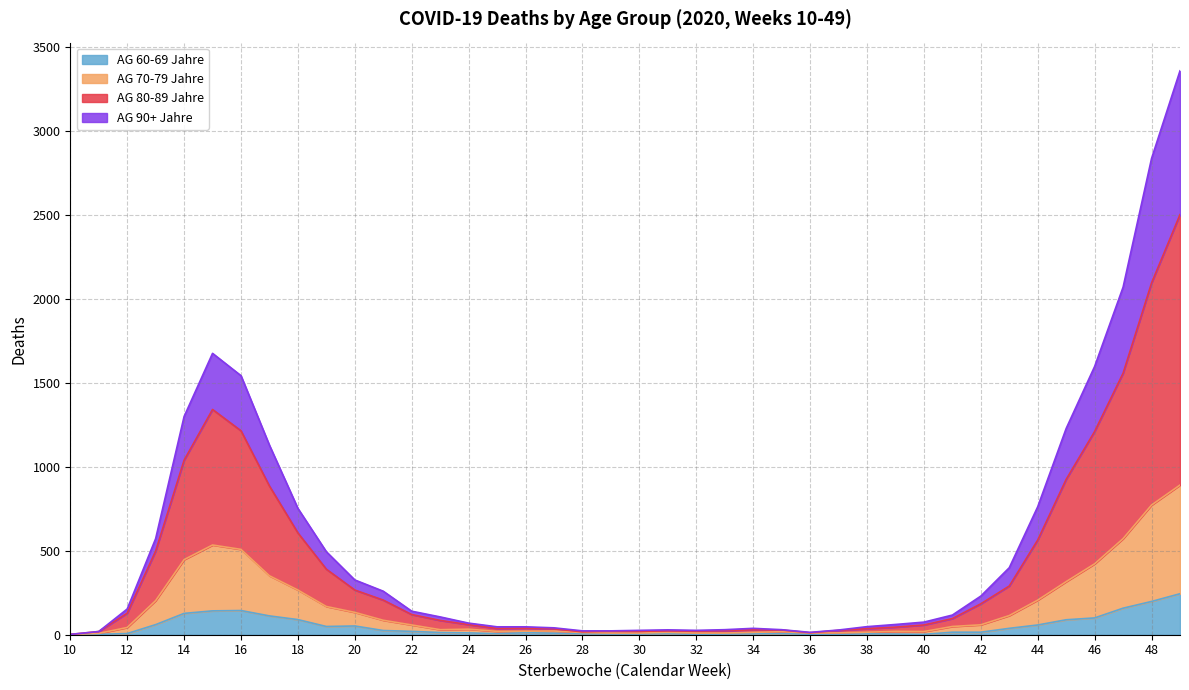

True or false: AG 90+ Jahre has a value of 237 at 44.

False